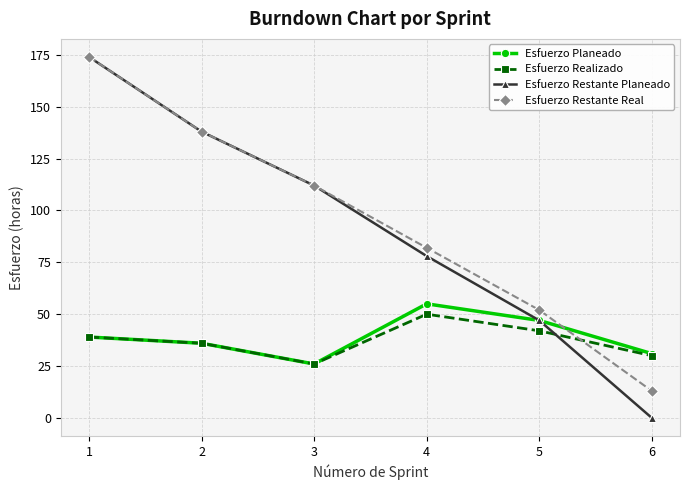

In Esfuerzo Planeado, how many points are higher than both neighbors (excluding endpoints)?

1